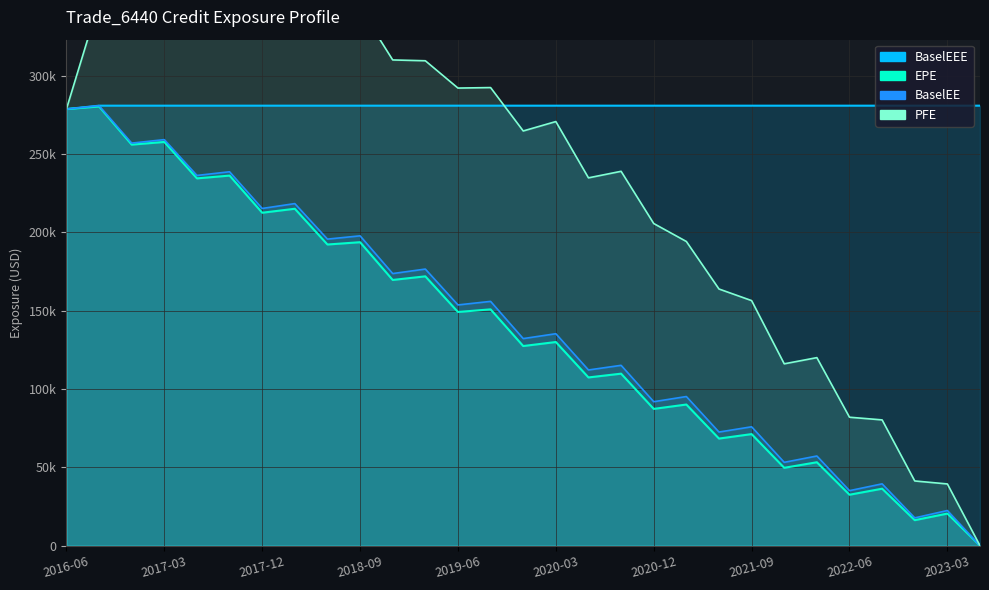

What is the total value across all series at 2016-09-22?

1189015.0